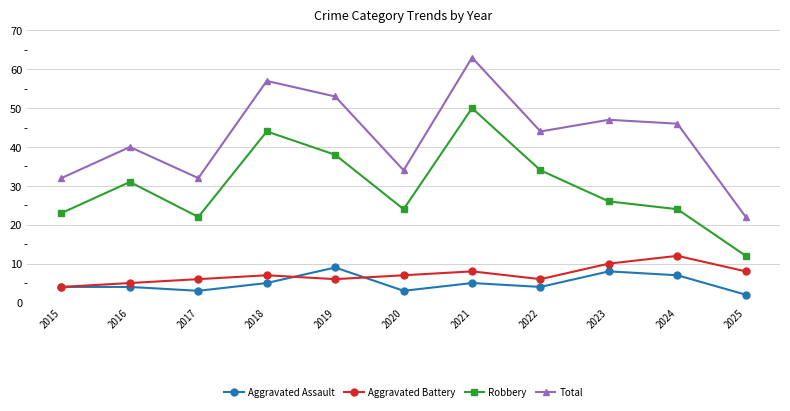

What is the average value of the Total series?

43